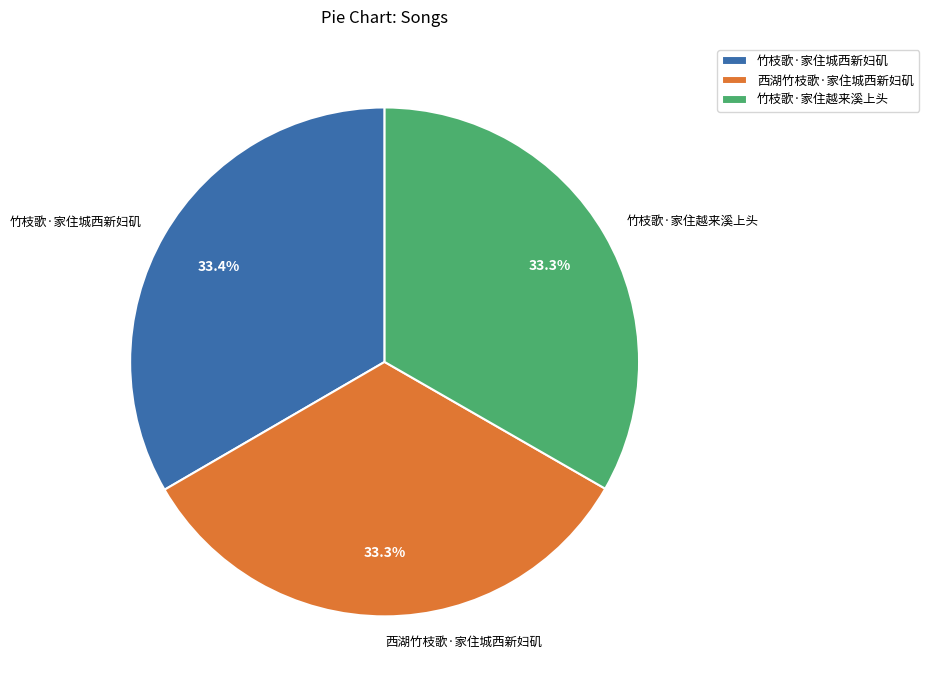

To the nearest percent, what percentage of the pie is 竹枝歌·家住越来溪上头?

33%